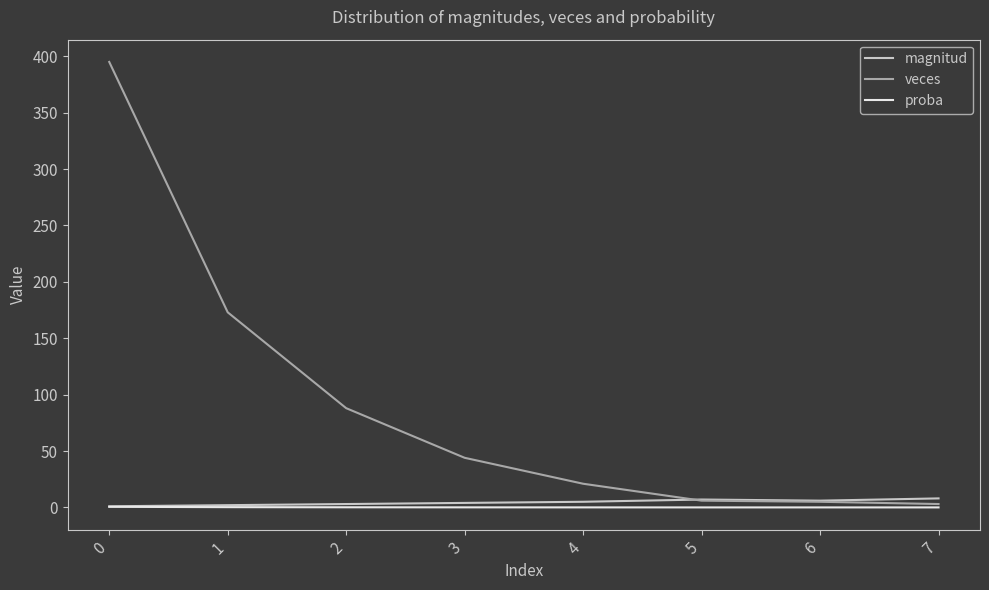

Which series has the largest total across all categories?

veces